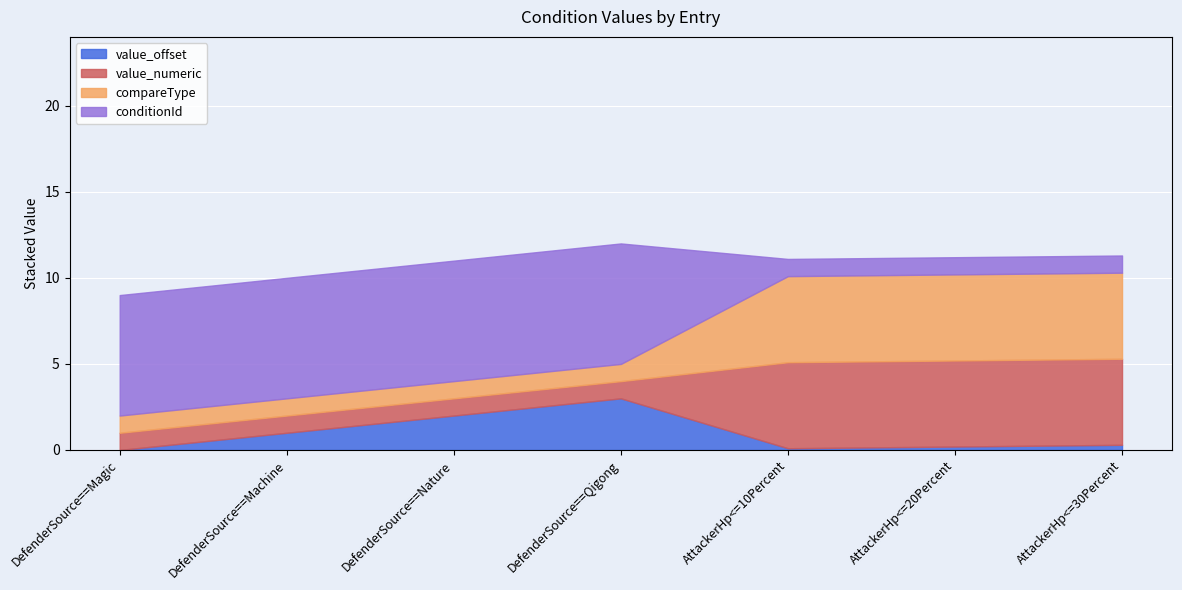

The value of value_offset at DefenderSource==Magic is 1.7. True or false?

False